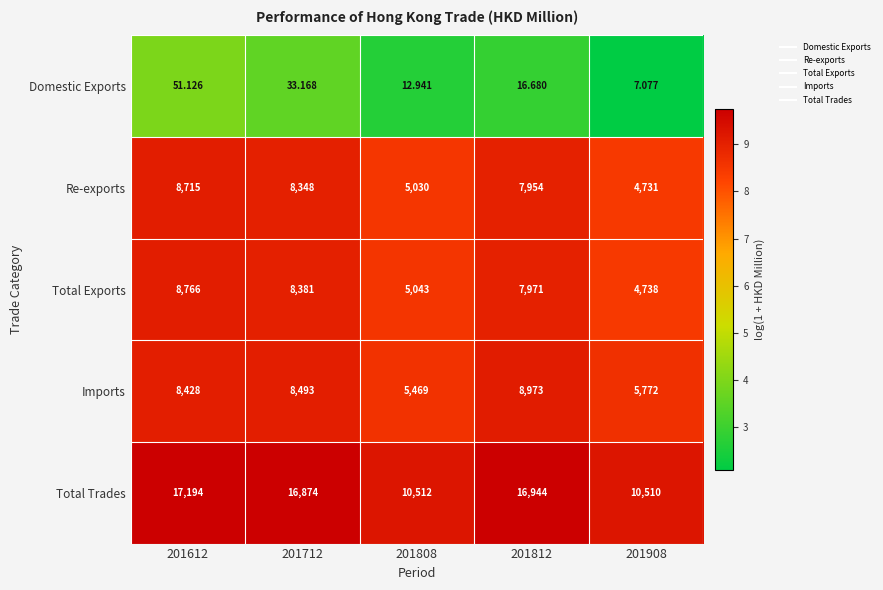

Is the value of Re-exports at 201812 greater than the value of Domestic Exports at 201712?

Yes